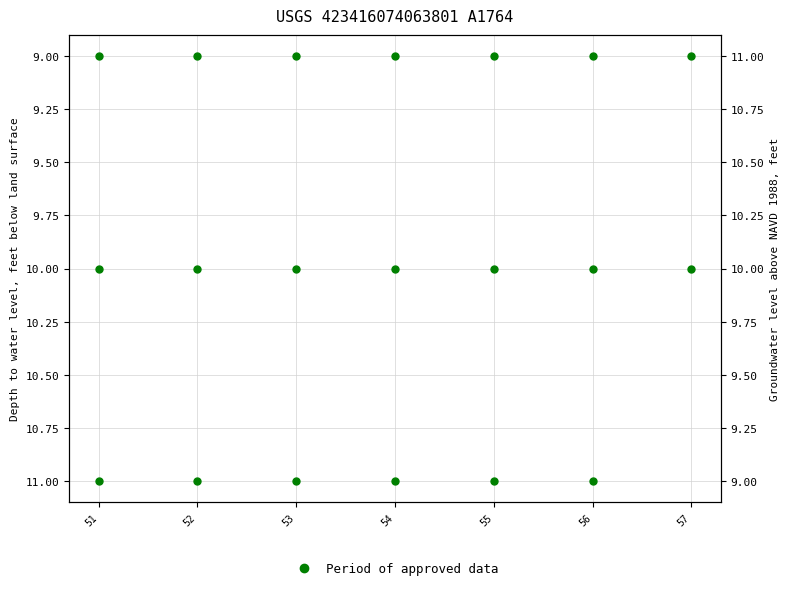

Count the number of values greater than 10.

6